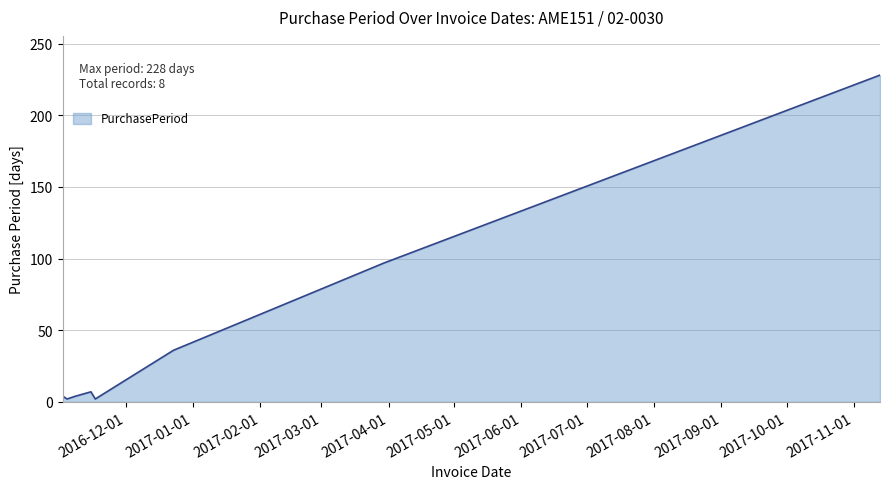

What is the maximum value shown in the chart?

228